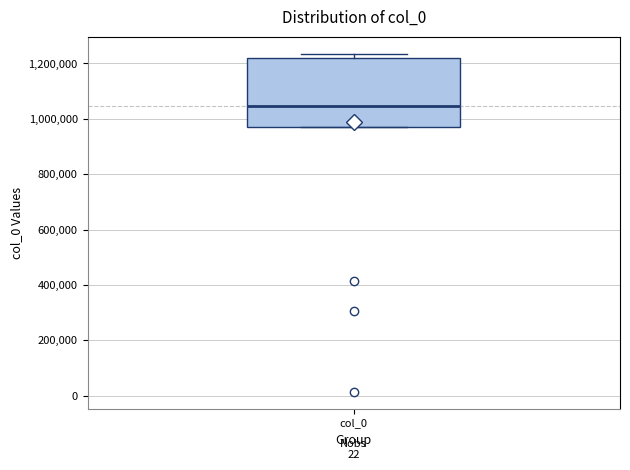

Read this box plot against the y-axis: the position of the median line, the range covered by the box, and the ends of both whiskers. The values are not printed on the chart, so give them approximately, as read against the axis.

median 1040000, box 960000 to 1220000, whiskers 960000 to 1240000